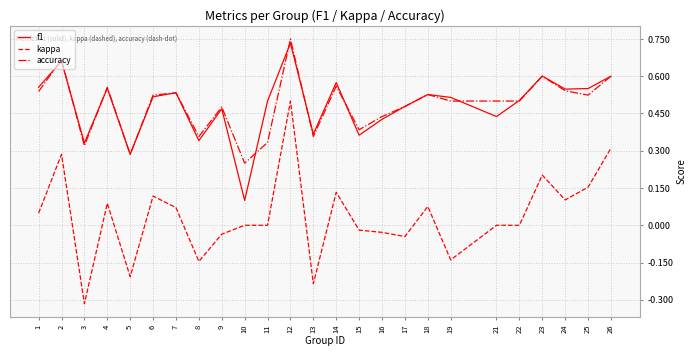

Which series has the widest spread of values?

kappa